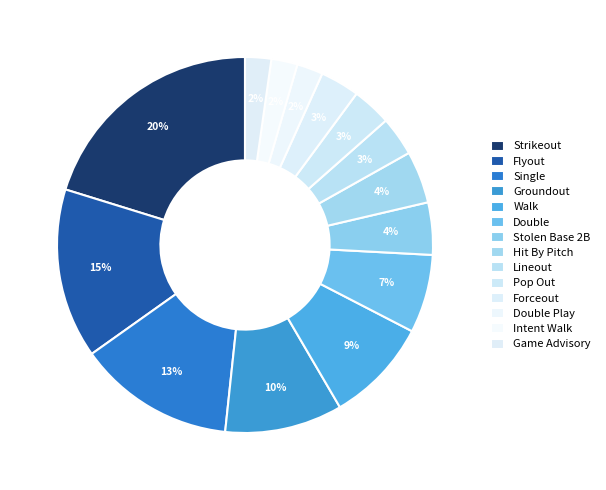

The Walk slice represents 1% of the pie. True or false?

False